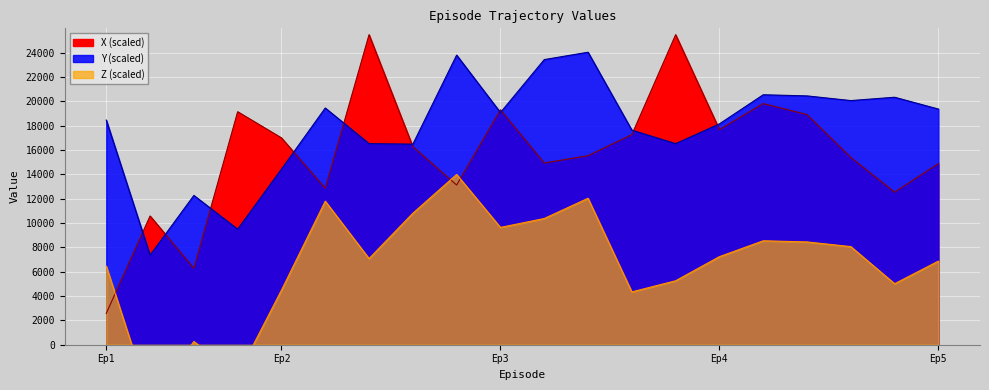

How many data points in Y are less than 19079?

10